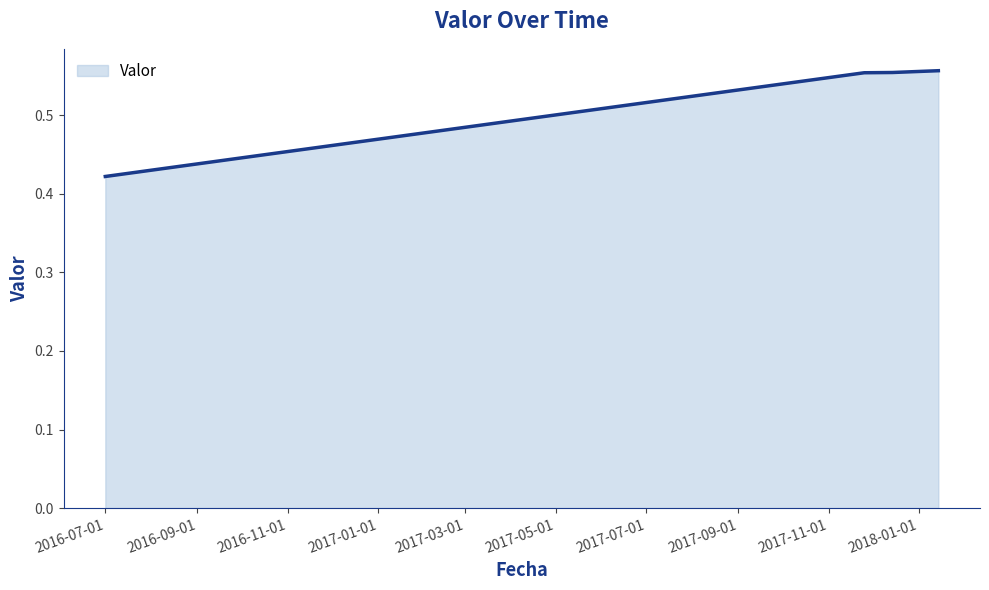

How many distinct data groups are displayed?

1